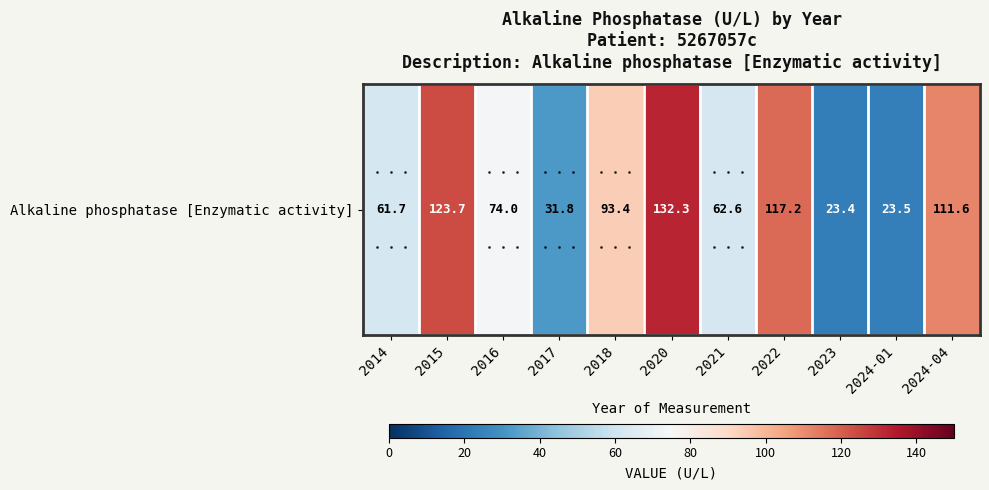

What is the sum of the values at 2015 and 2020?

256.0